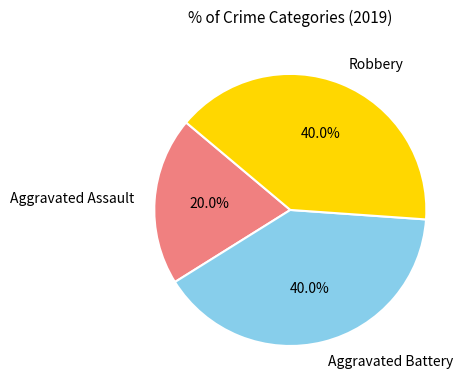

How many slices are in this pie chart?

3